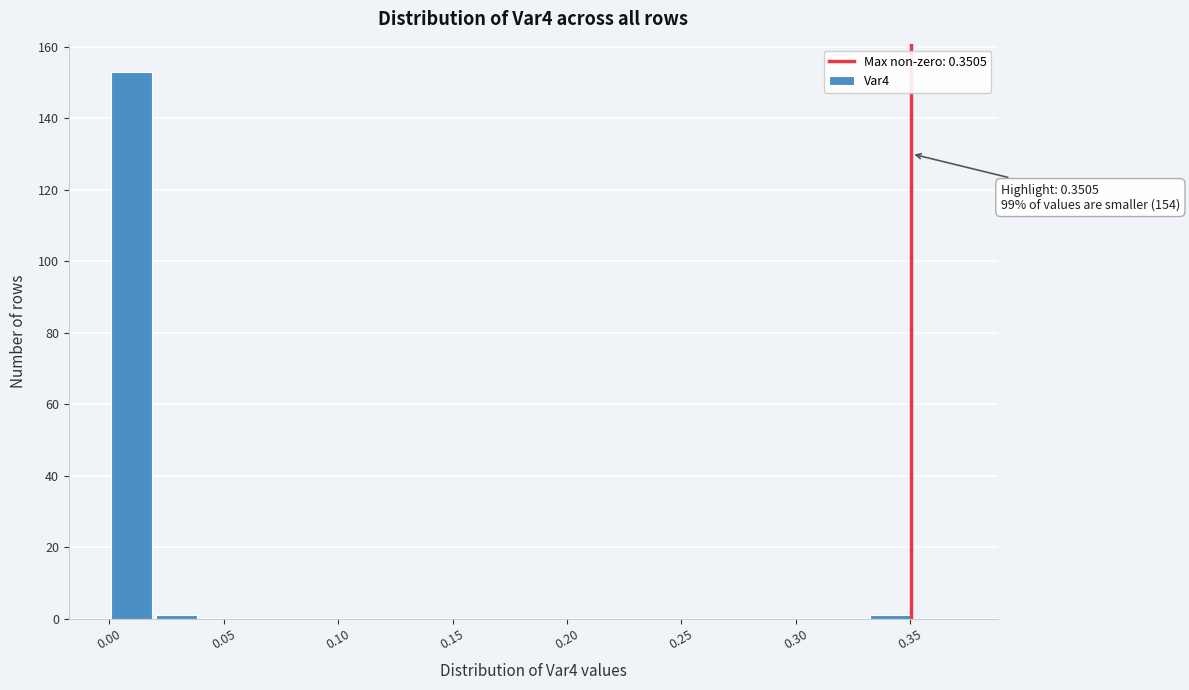

Read against the x-axis, roughly where is the centre of the tallest bar?

0.010